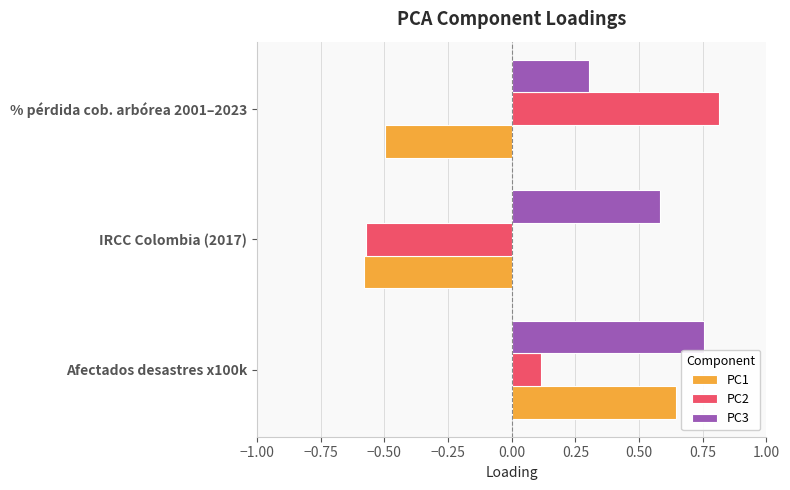

Count the PC3 values in the range 0 to 1.

3